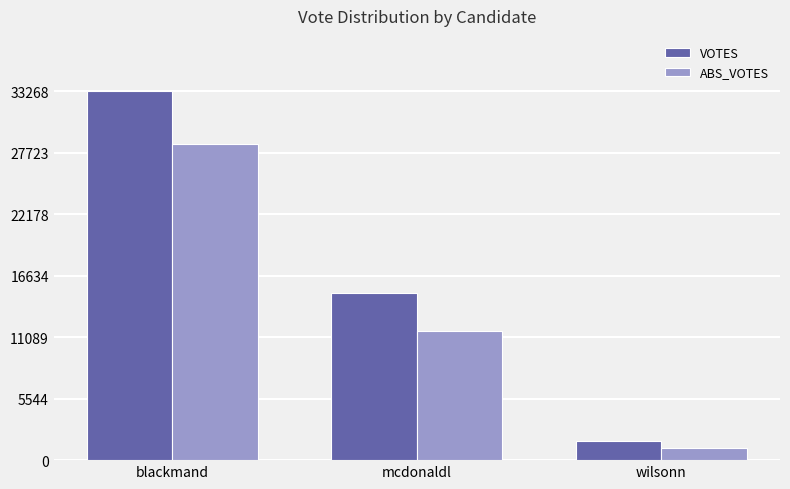

How many bars are there in each group?

2